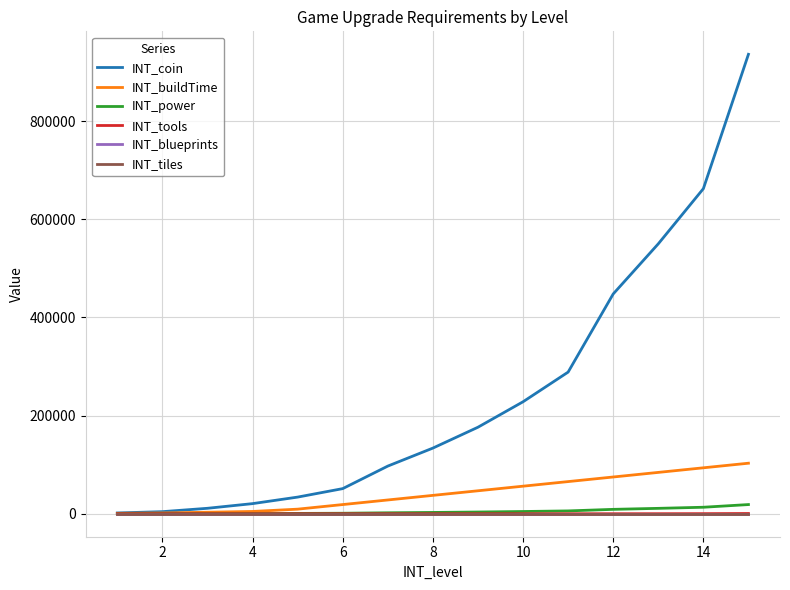

Reading left to right, what are all the values shown in this chart?

INT_coin: 1610	4250	11120	20630	33930	51190	97110	133770	176280	228150	288600	447770	549900	662270	936000
INT_buildTime: 780	1560	3120	4680	9360	18720	28080	37440	46800	56160	65520	74880	84240	93600	102960
INT_power: 40	90	230	420	680	1030	1950	2680	3530	4570	5780	8960	11000	13250	18720
INT_tools: 0	0	0	0	0	0	0	0	0	10	20	50	100	200	500
INT_blueprints: 0	0	0	0	0	0	0	0	0	0	0	0	0	0	0
INT_tiles: 0	0	0	0	0	0	0	0	0	0	0	0	0	0	0